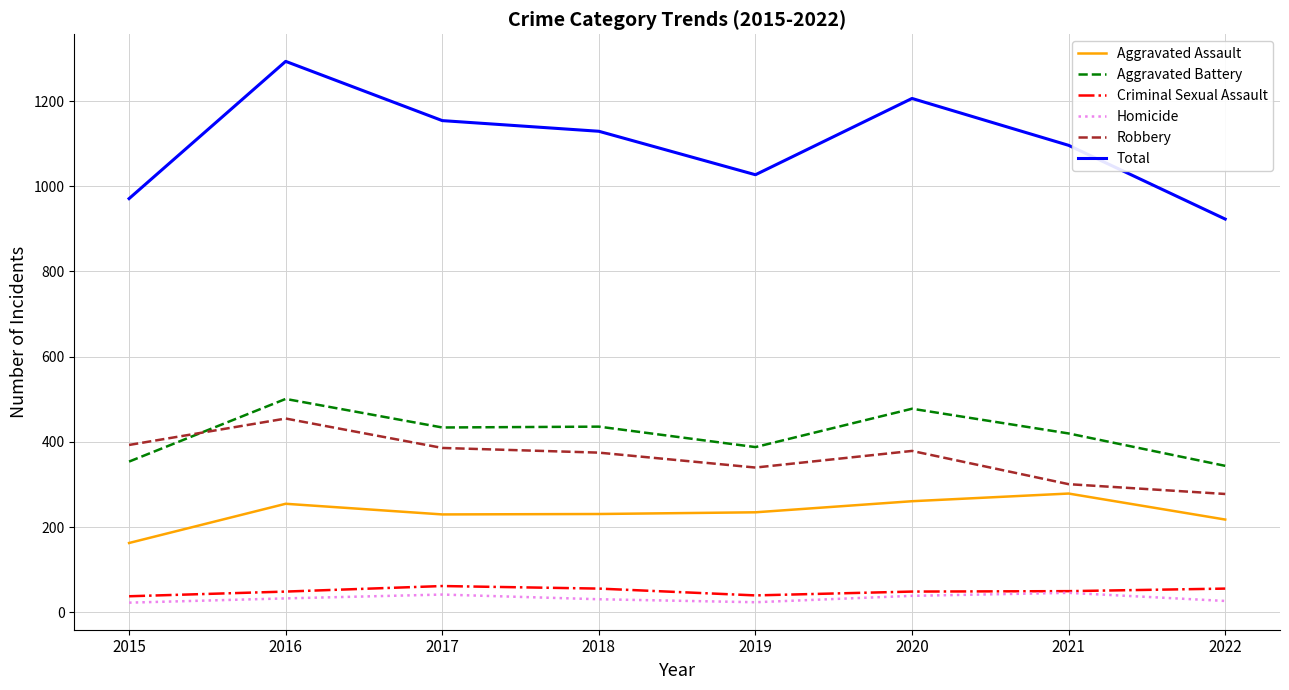

True or false: Aggravated Assault has a value of 279 at 2021.

True